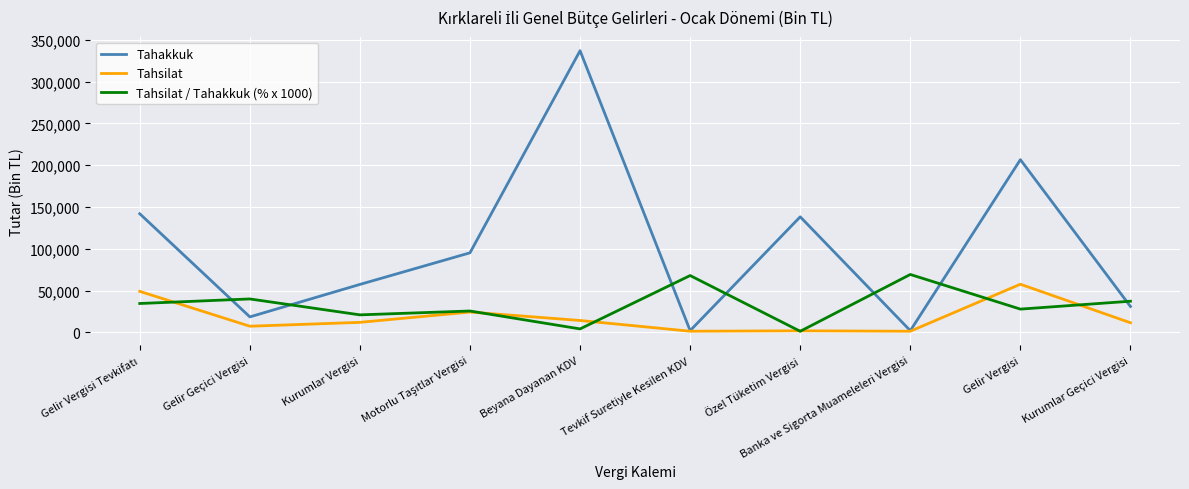

What is the average value of the Tahakkuk series?

103027